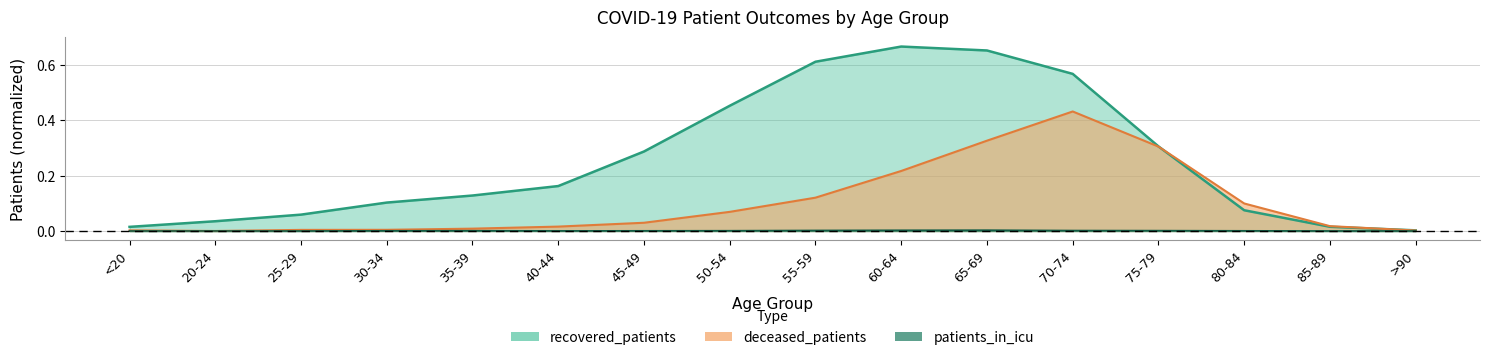

At 45-49, list the series in order from largest to smallest.

recovered_patients, deceased_patients, patients_in_icu